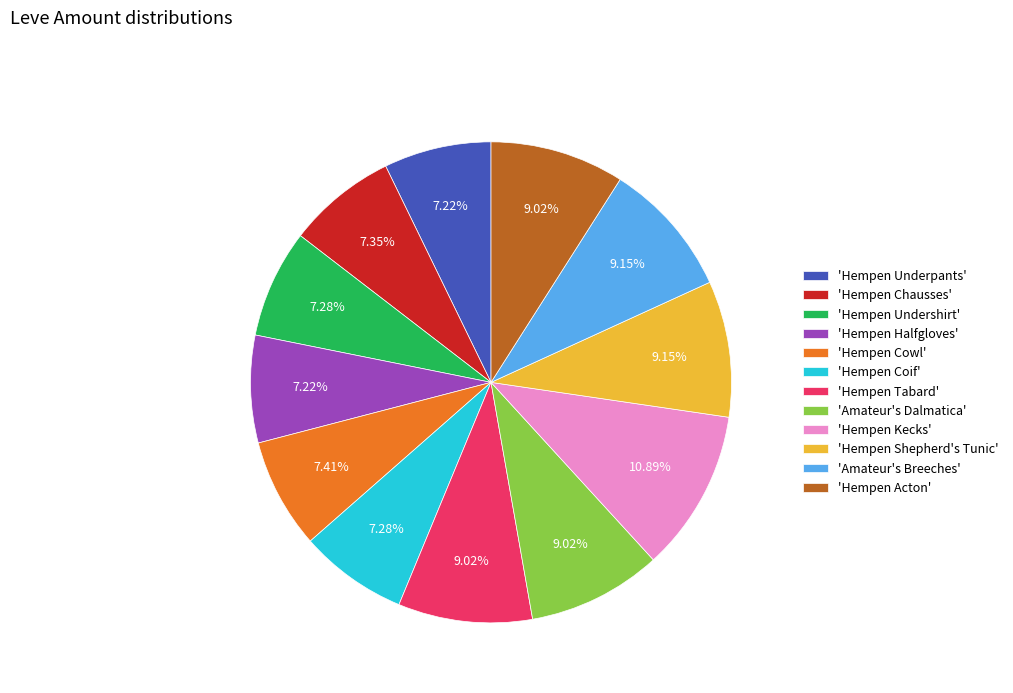

Do 'Hempen Chausses' and 'Amateur's Breeches' together represent more than half of the pie?

No